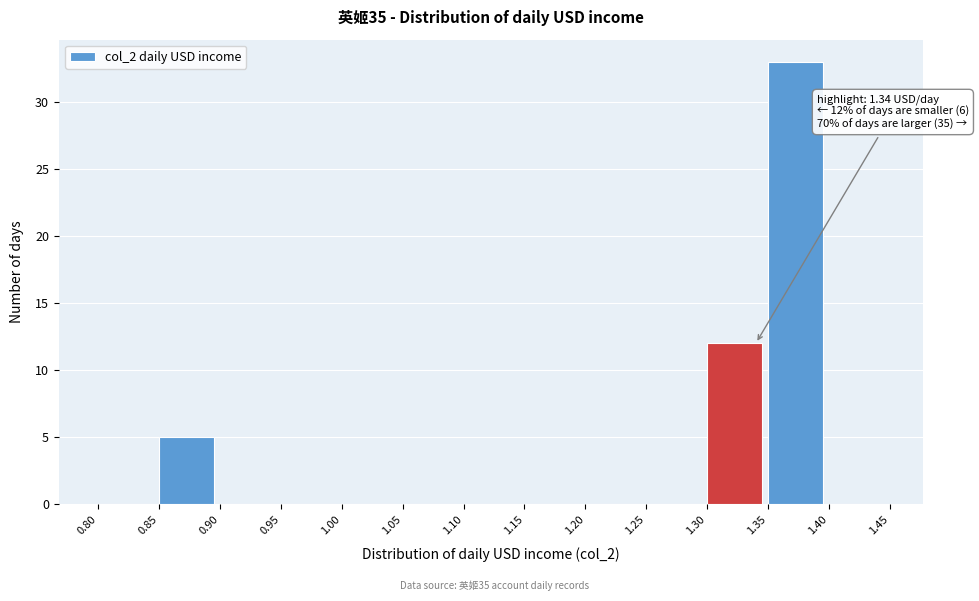

Which range on the x-axis has the tallest bar?

1.35 to 1.40